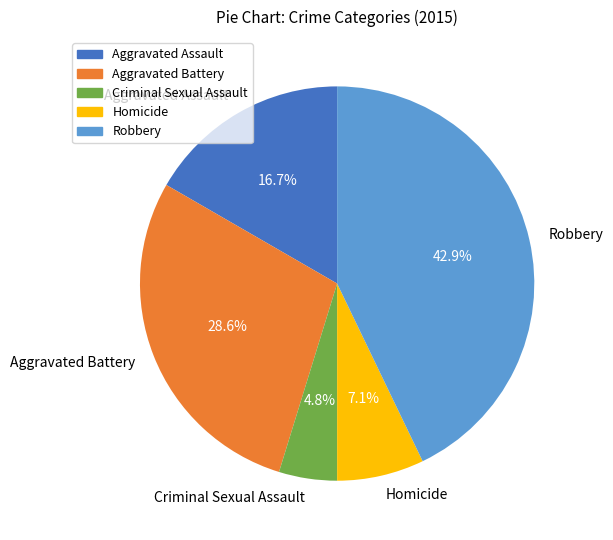

Approximately how many times larger is the value at Homicide compared to Aggravated Assault?

0.4